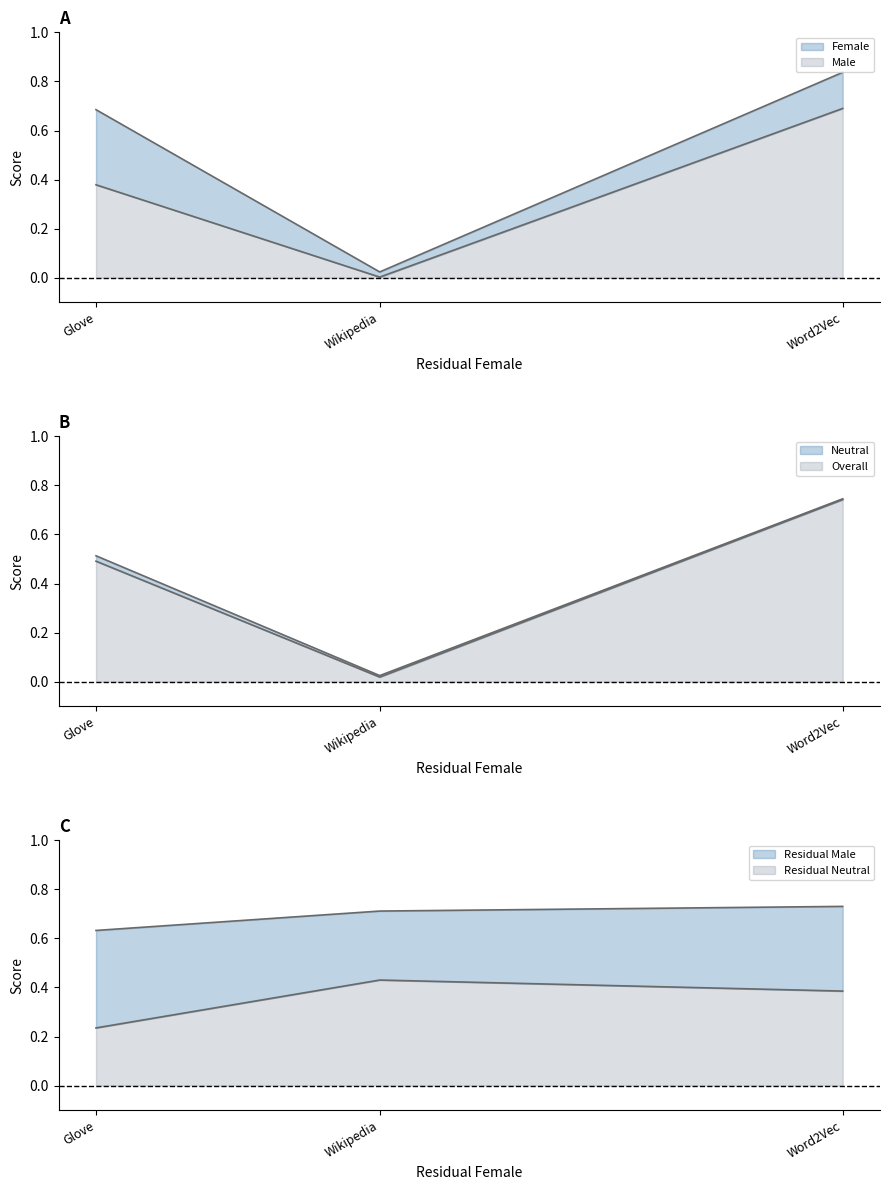

Which series has the widest spread of values?

Female